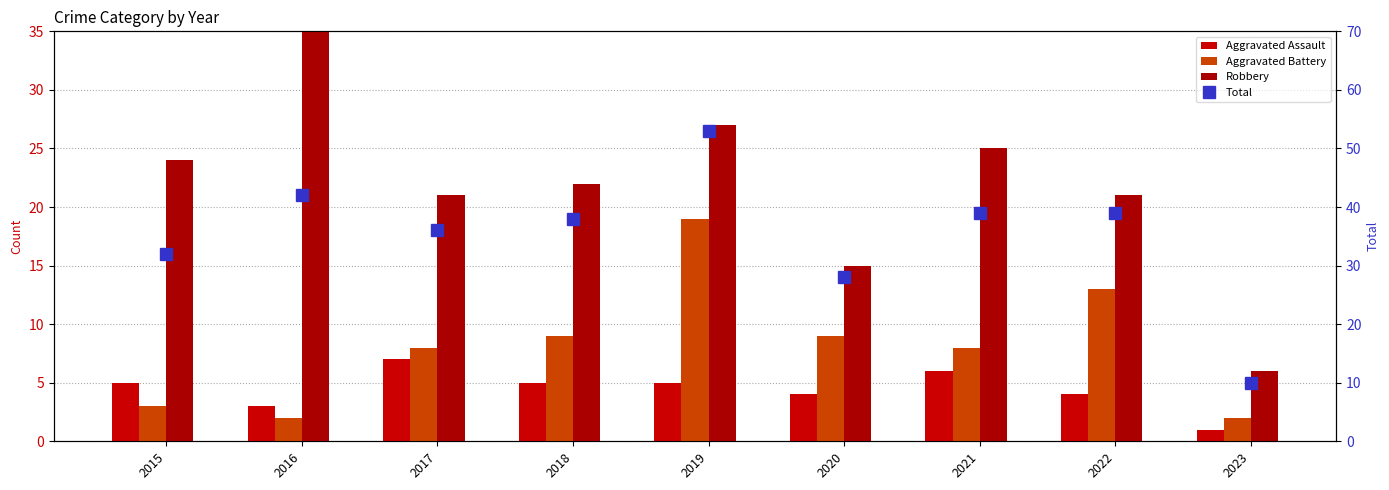

Reading right to left, what are all the values shown in this chart?

Aggravated Assault: 1	4	6	4	5	5	7	3	5
Aggravated Battery: 2	13	8	9	19	9	8	2	3
Robbery: 6	21	25	15	27	22	21	37	24
Total: 10	39	39	28	53	38	36	42	32